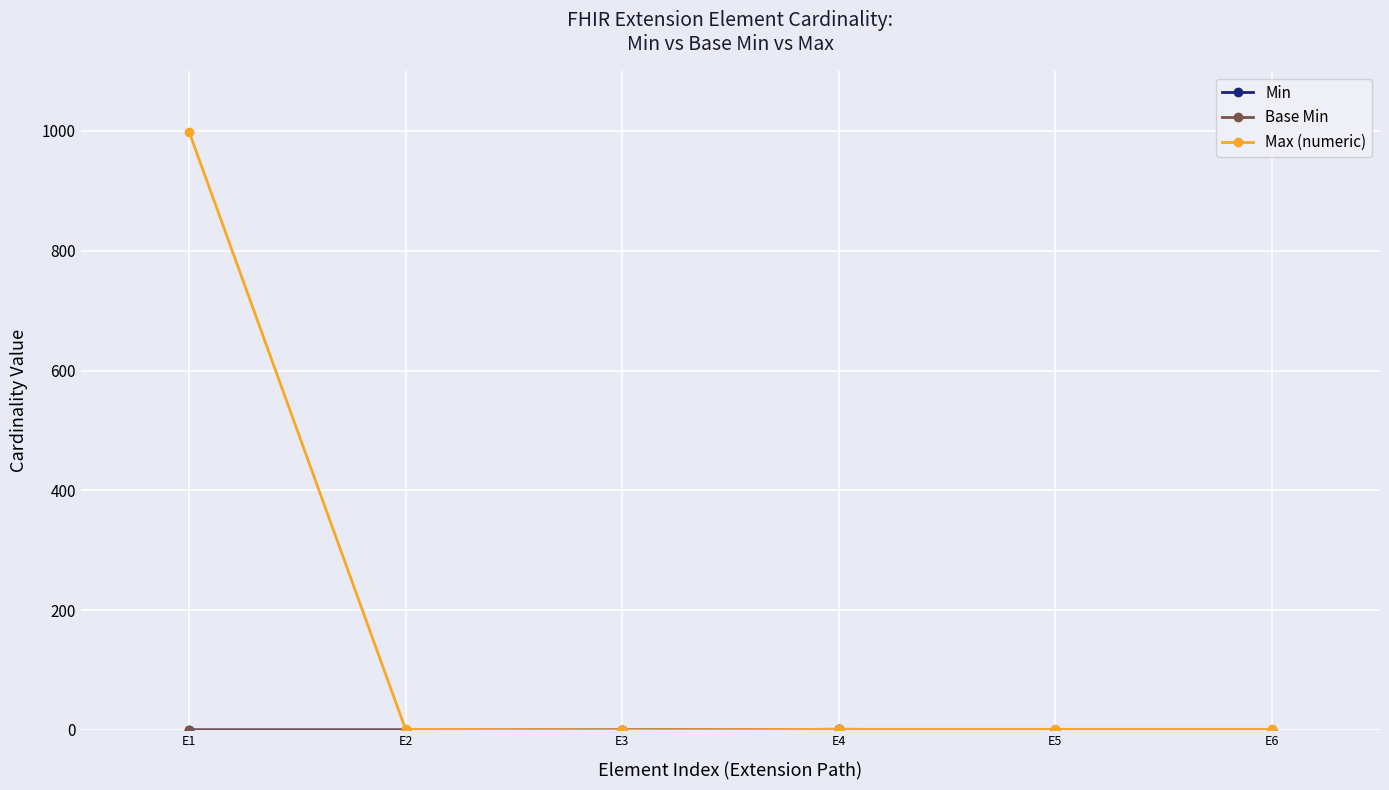

Between E6 and E5, which is larger?

E6